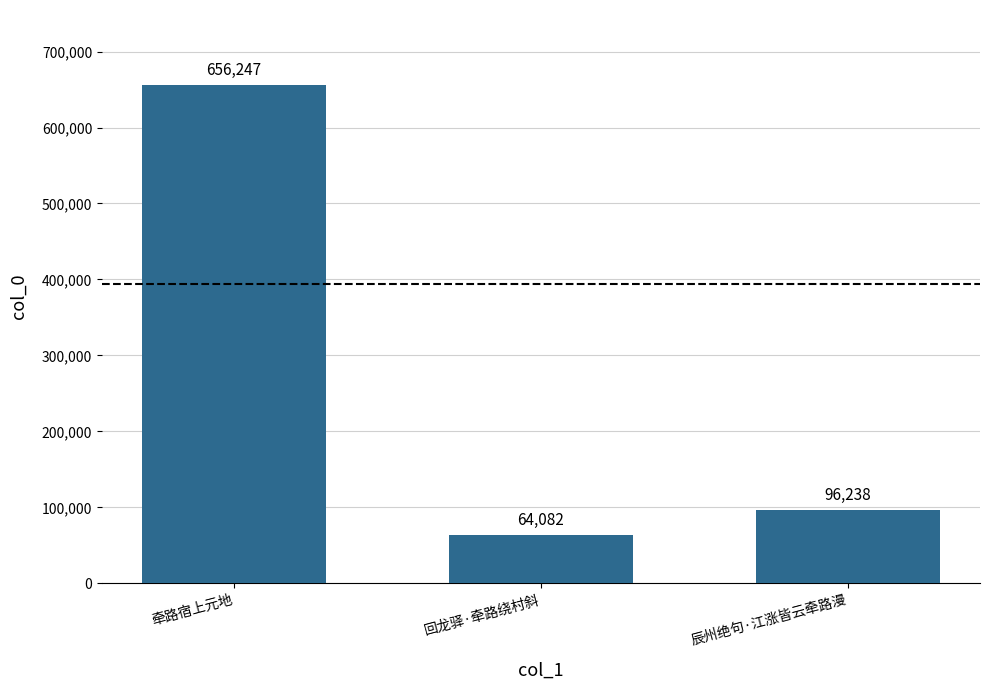

What position from the left is 牵路宿上元地?

1